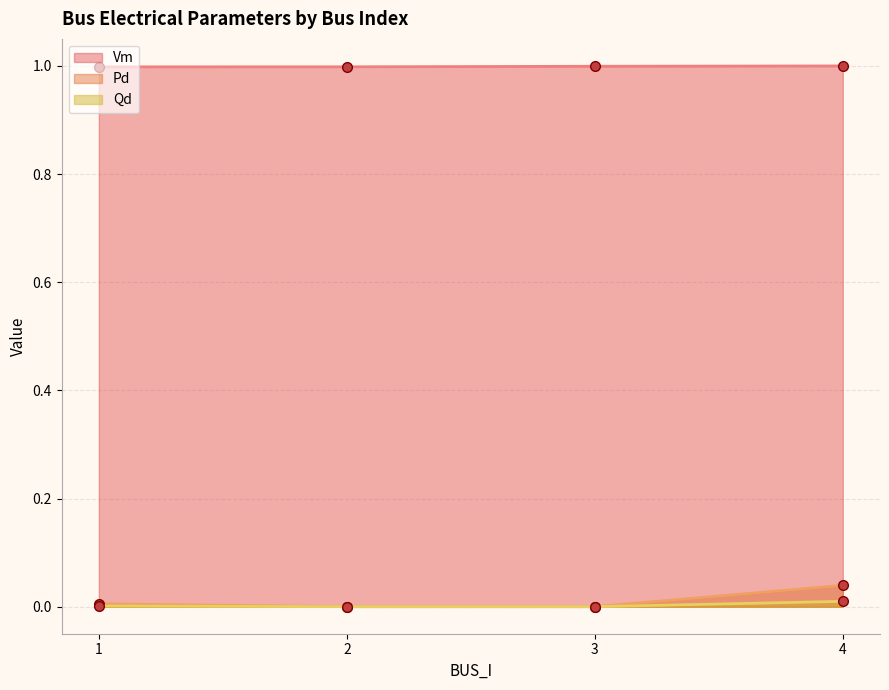

Which series has the largest range (max minus min)?

Pd